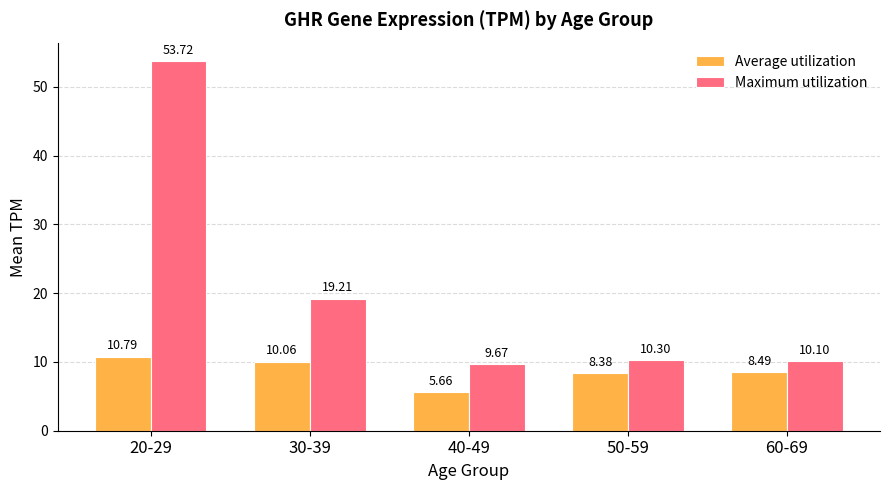

How many values in the Average utilization series exceed 8?

4